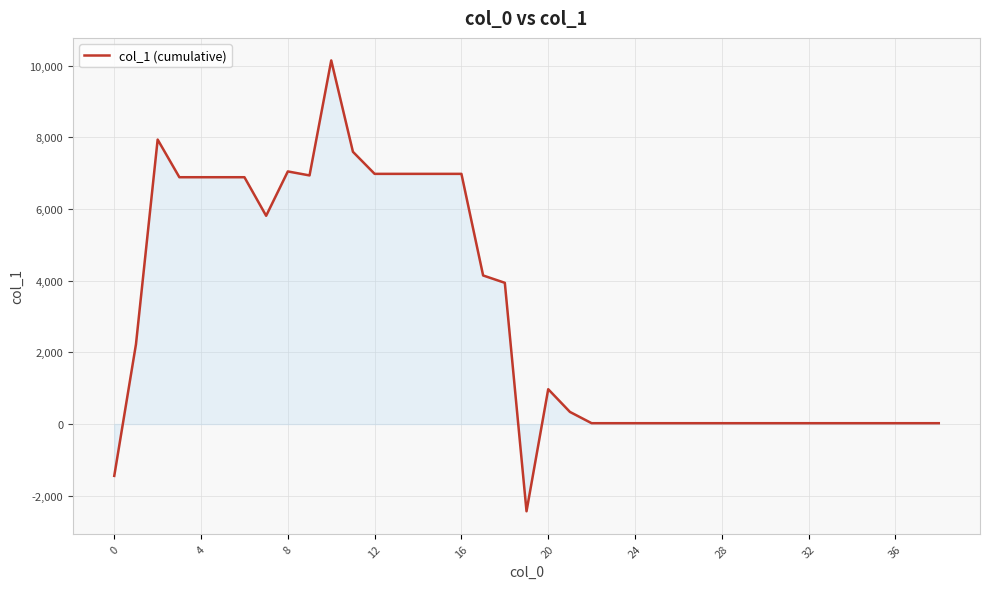

What is the minimum value shown in the chart?

-2432.8